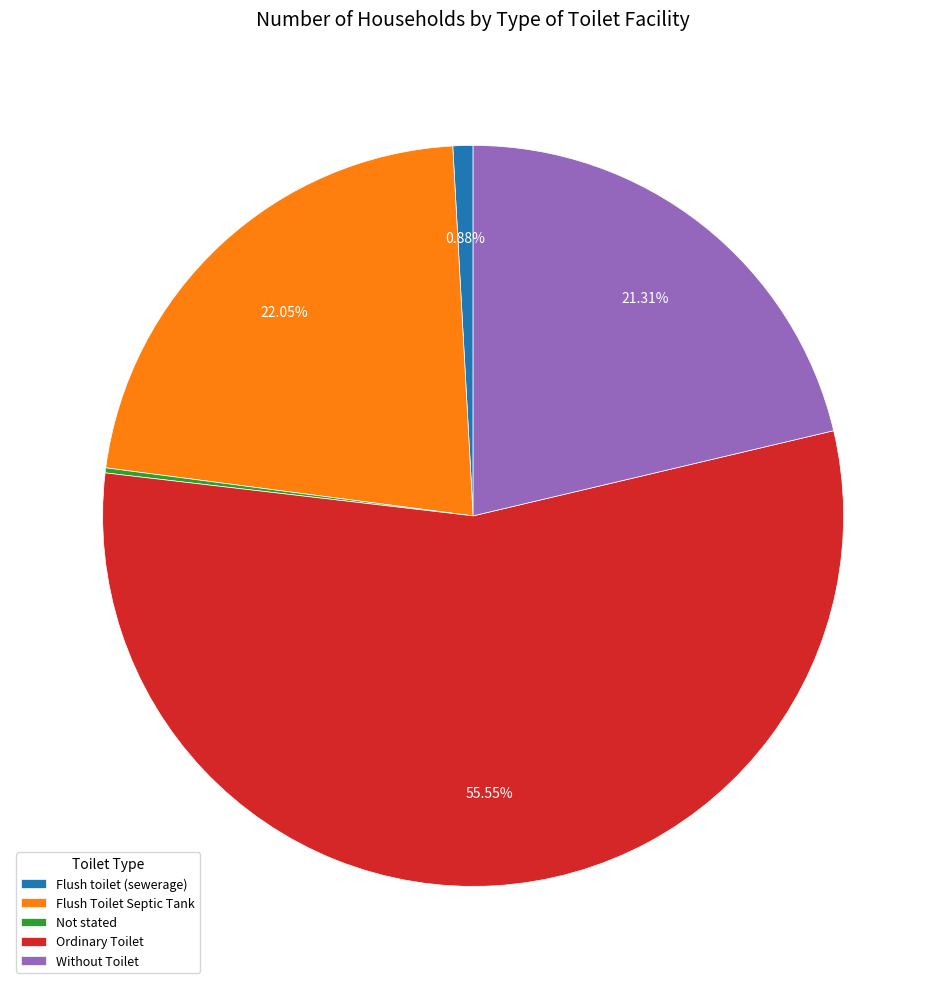

Combined, do Flush toilet (sewerage) and Flush Toilet Septic Tank account for over 50%?

No